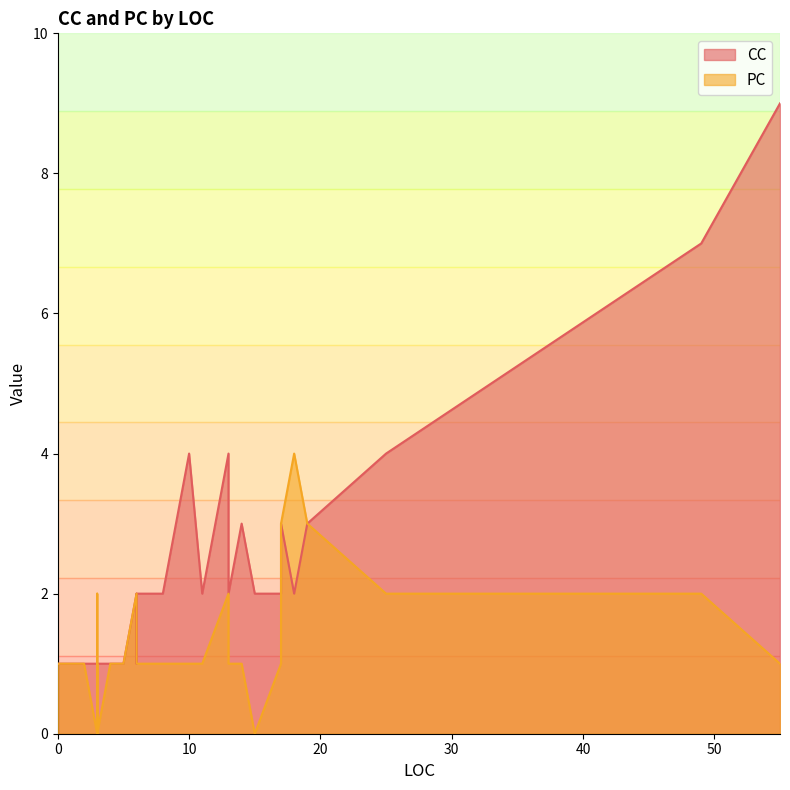

Which category has the lowest value in the CC series?

3